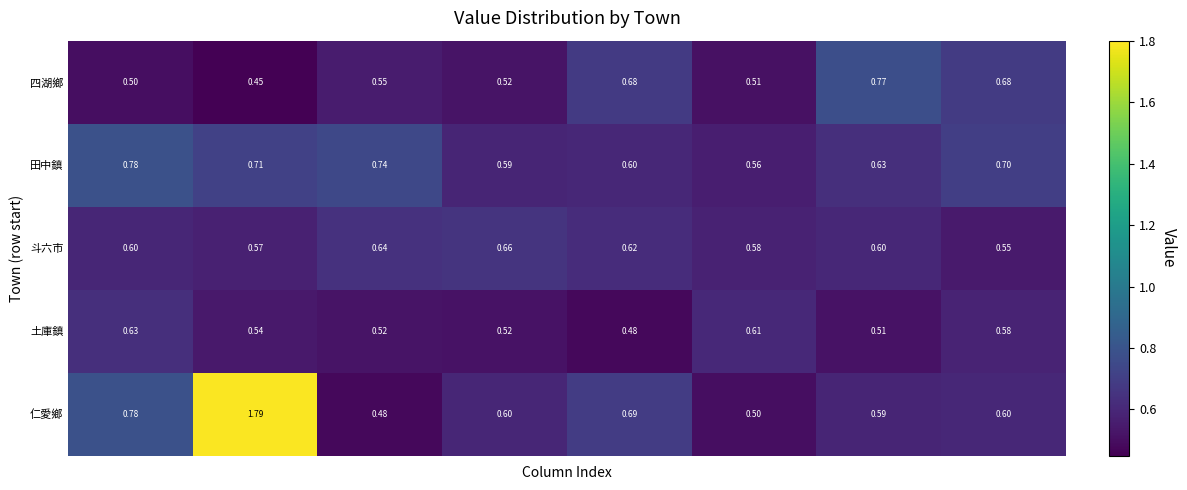

What is the minimum value shown in the chart?

0.5